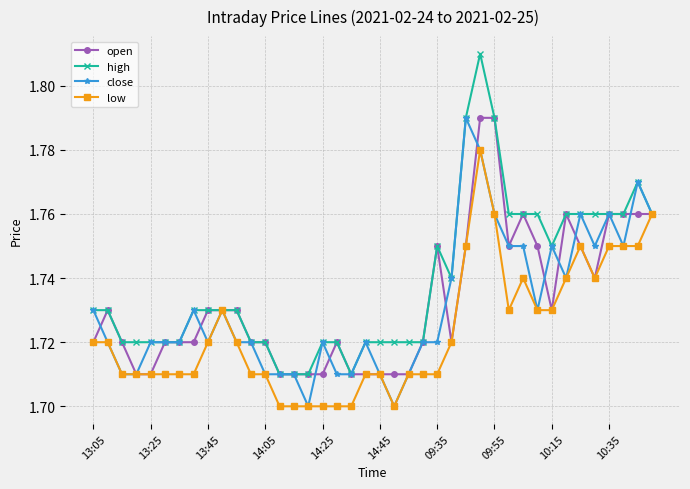

How many close values are between 1 and 2?

40